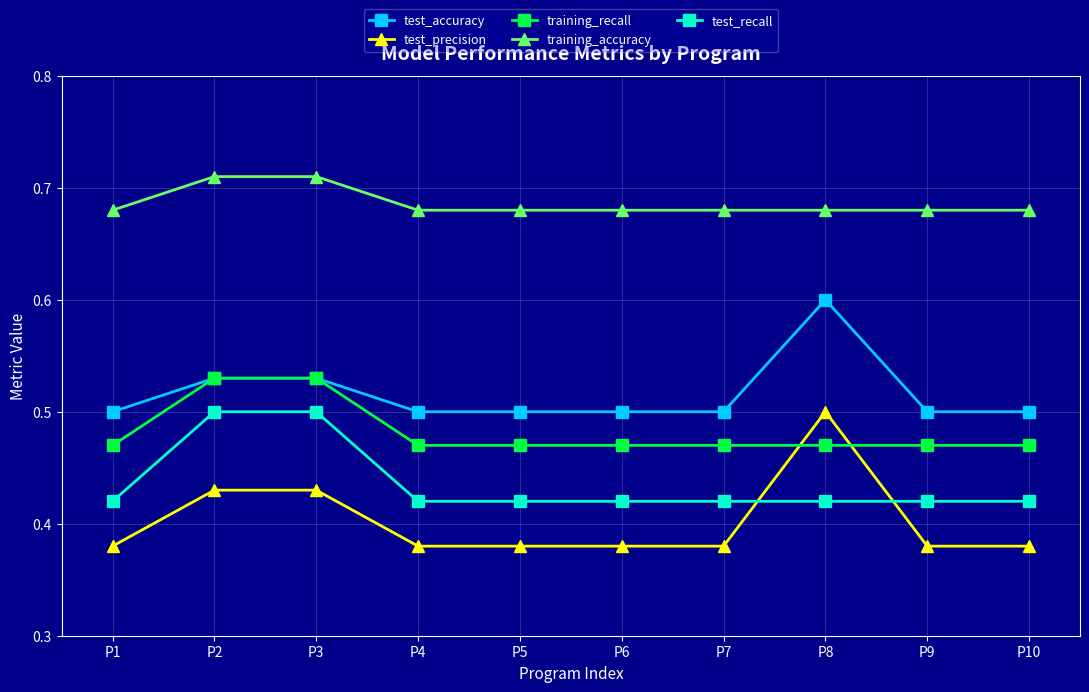

True or false: training_recall has a value of 0.5 at P2.

True